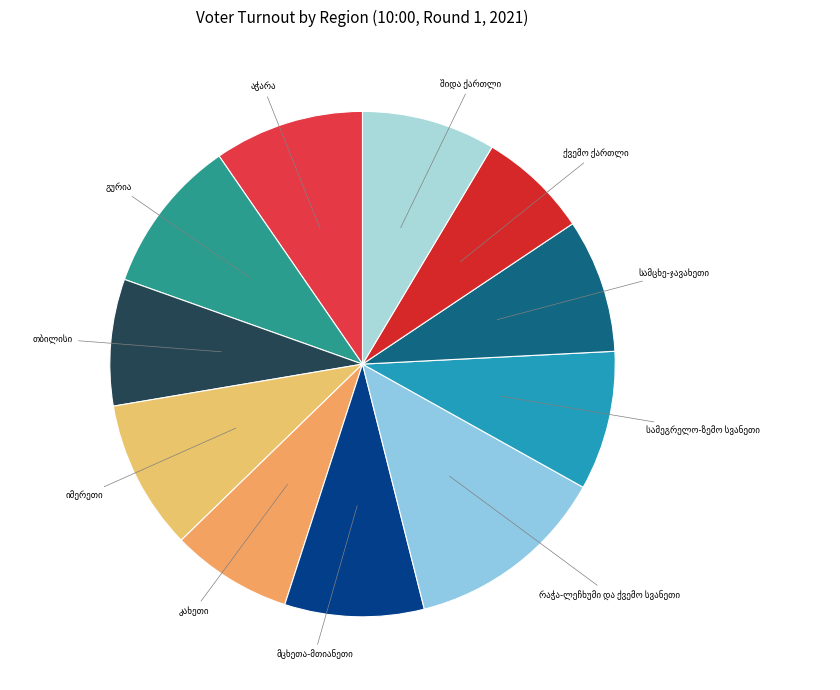

Is there a majority slice in this chart?

No